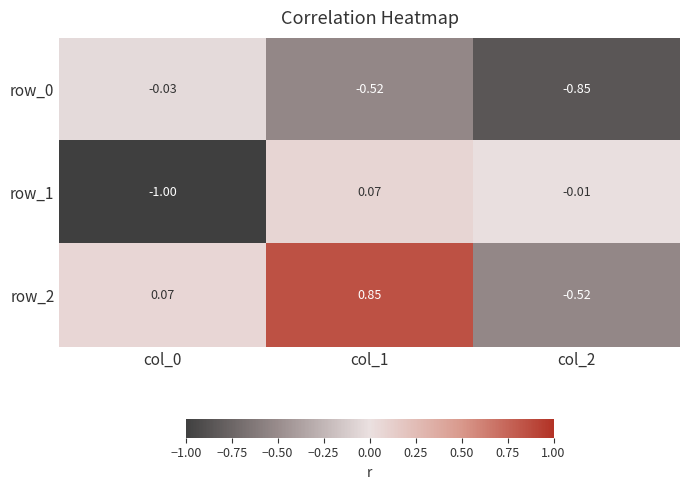

Is the value of row_0 at col_0 greater than the value of row_2 at col_0?

No